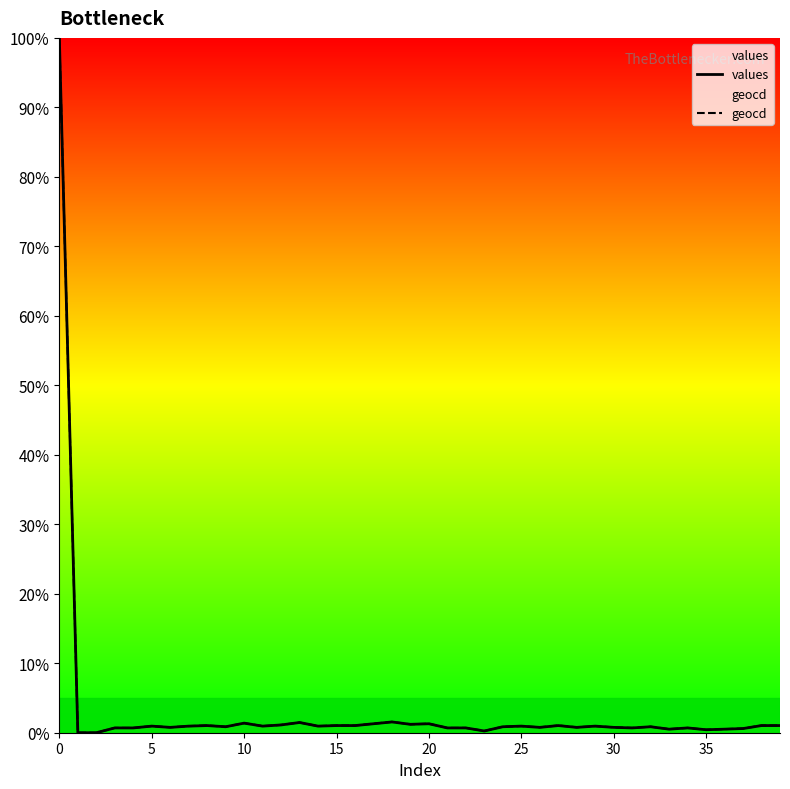

What is the label of the 30th point from the right?

10